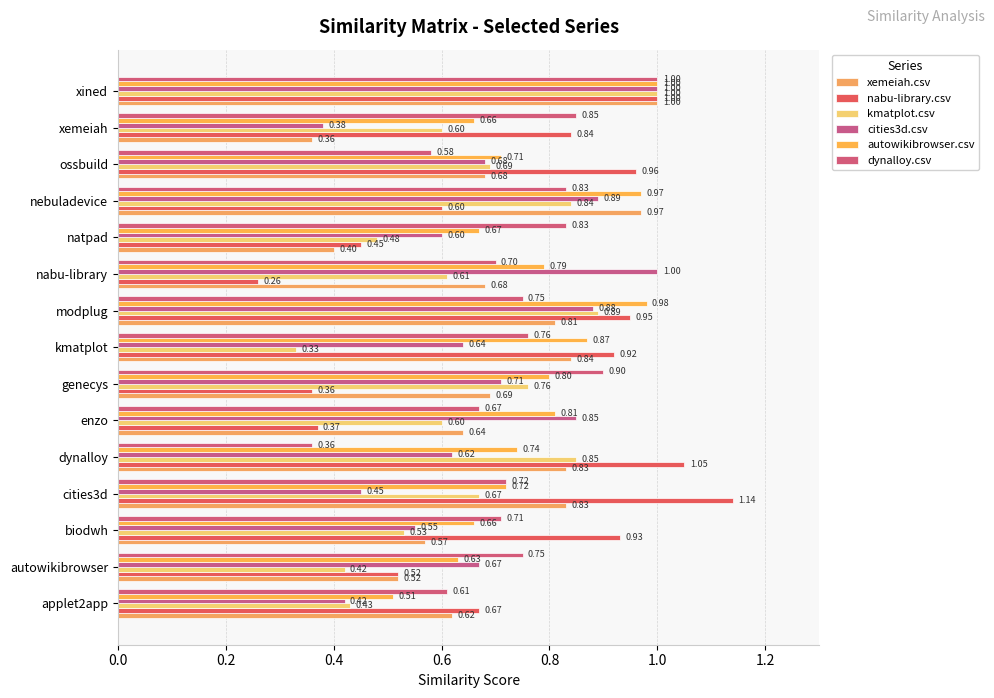

How many categories are shown in the chart?

15